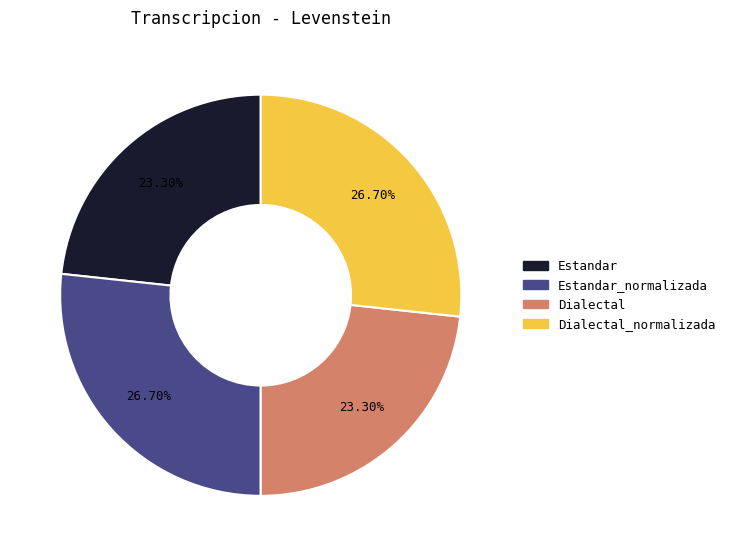

Is there a majority slice in this chart?

No